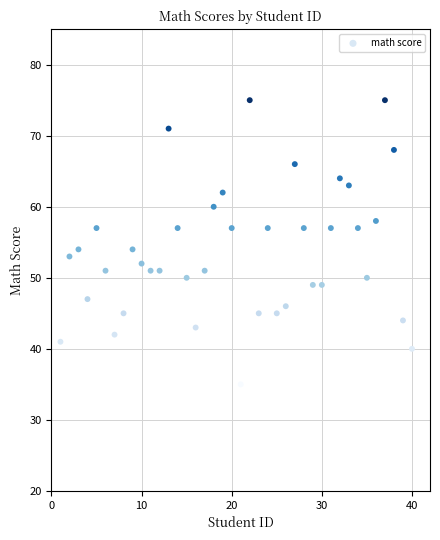

What is the range of Y values (max minus min)?

40